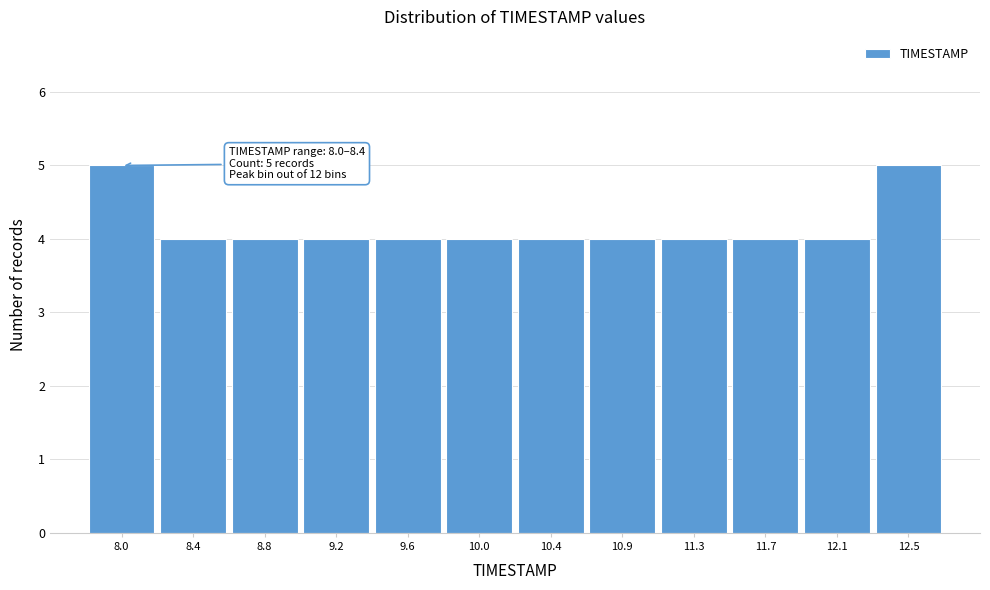

Reading right to left, extract all data points from this chart.

12.5=5	12.1=4	11.7=4	11.3=4	10.9=4	10.4=4	10.0=4	9.6=4	9.2=4	8.8=4	8.4=4	8.0=5